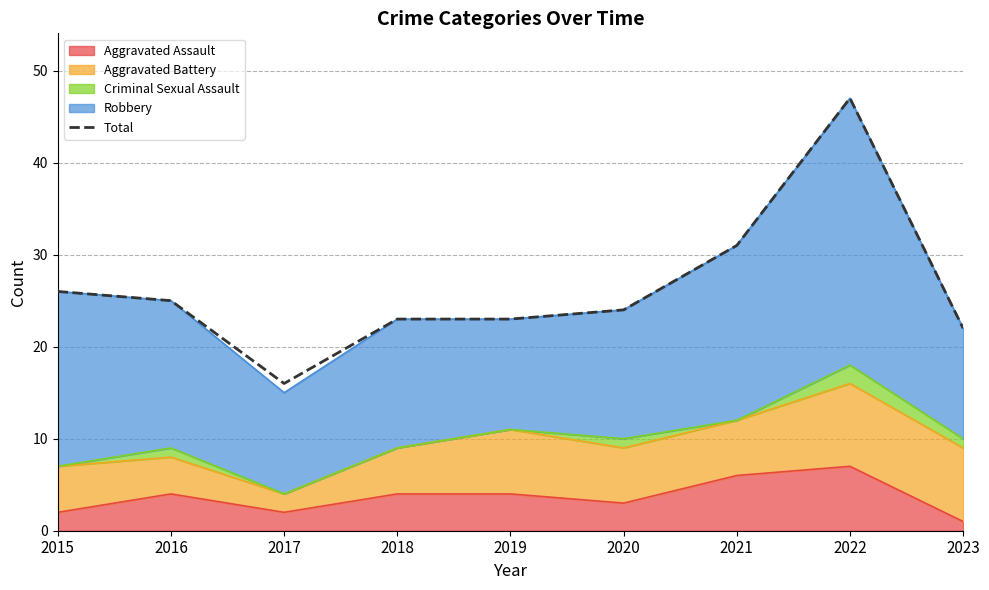

What is the greatest value displayed?

47